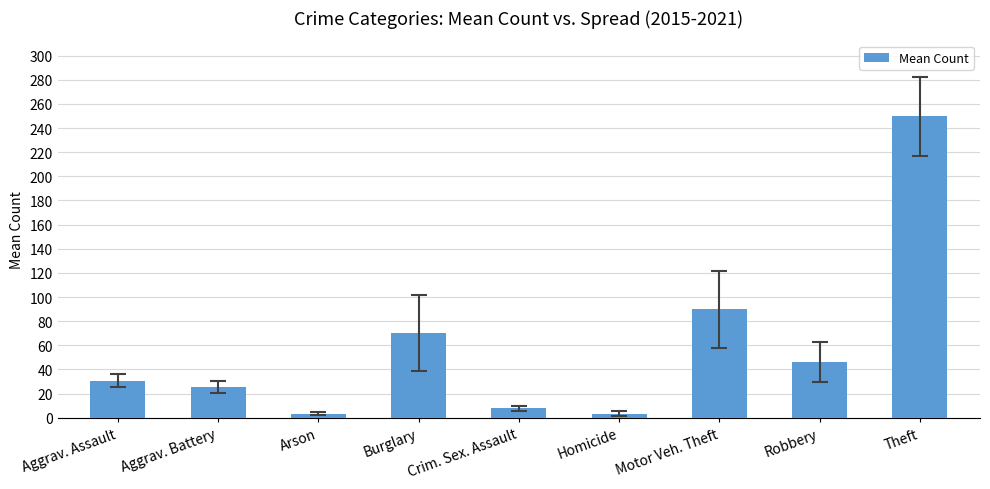

What position from the left is Aggrav. Assault?

1